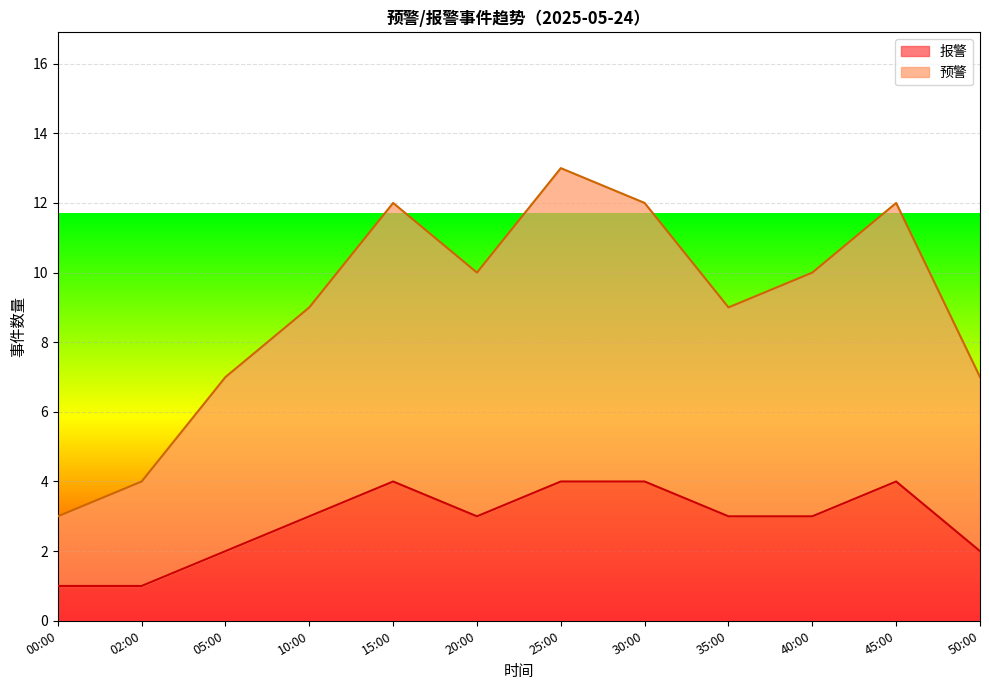

Which category has the lowest value across all series?

00:00